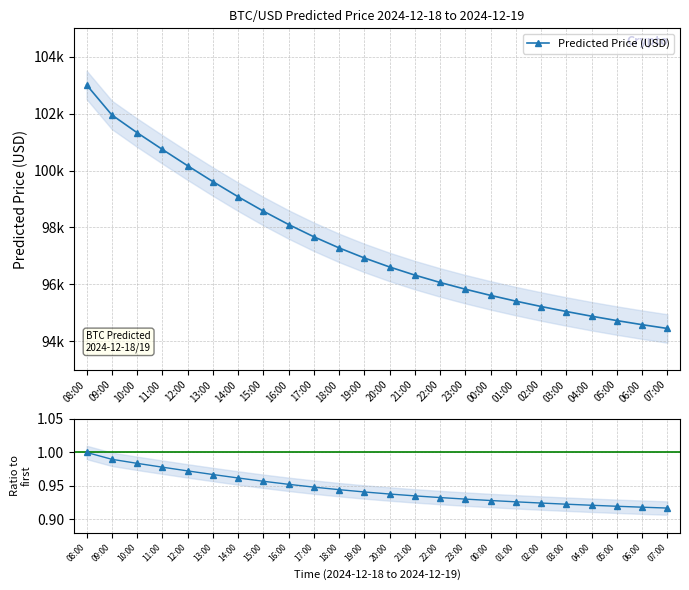

Is this an area chart (filled region under the line)?

No